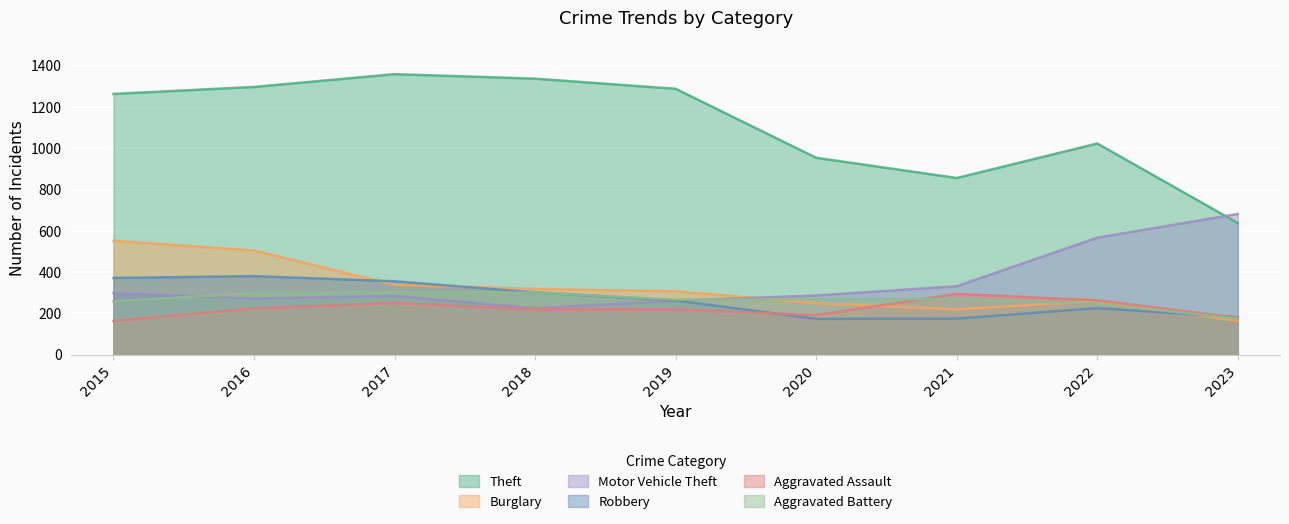

Reading right to left, what are all the values shown in this chart?

Theft: 2023=638	2022=1023	2021=856	2020=954	2019=1288	2018=1337	2017=1359	2016=1297	2015=1263
Burglary: 2023=164	2022=261	2021=220	2020=250	2019=308	2018=319	2017=339	2016=505	2015=552
Motor Vehicle Theft: 2023=682	2022=567	2021=332	2020=287	2019=262	2018=225	2017=285	2016=272	2015=299
Robbery: 2023=182	2022=226	2021=175	2020=174	2019=263	2018=302	2017=356	2016=381	2015=372
Aggravated Assault: 2023=179	2022=264	2021=295	2020=192	2019=220	2018=220	2017=251	2016=225	2015=164
Aggravated Battery: 2023=175	2022=248	2021=270	2020=269	2019=267	2018=302	2017=303	2016=298	2015=259